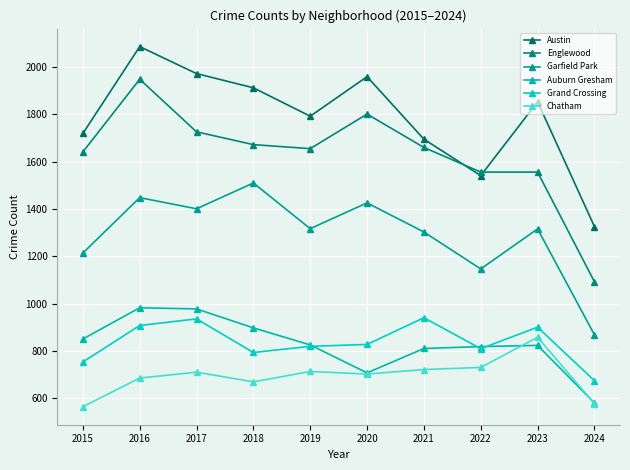

How many lines are shown in the chart?

6